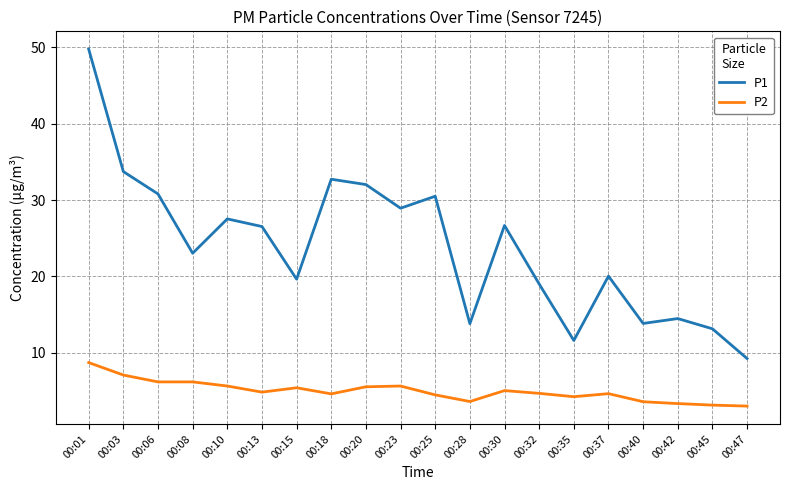

What is the difference between the maximum and minimum values in the P1 series?

40.5